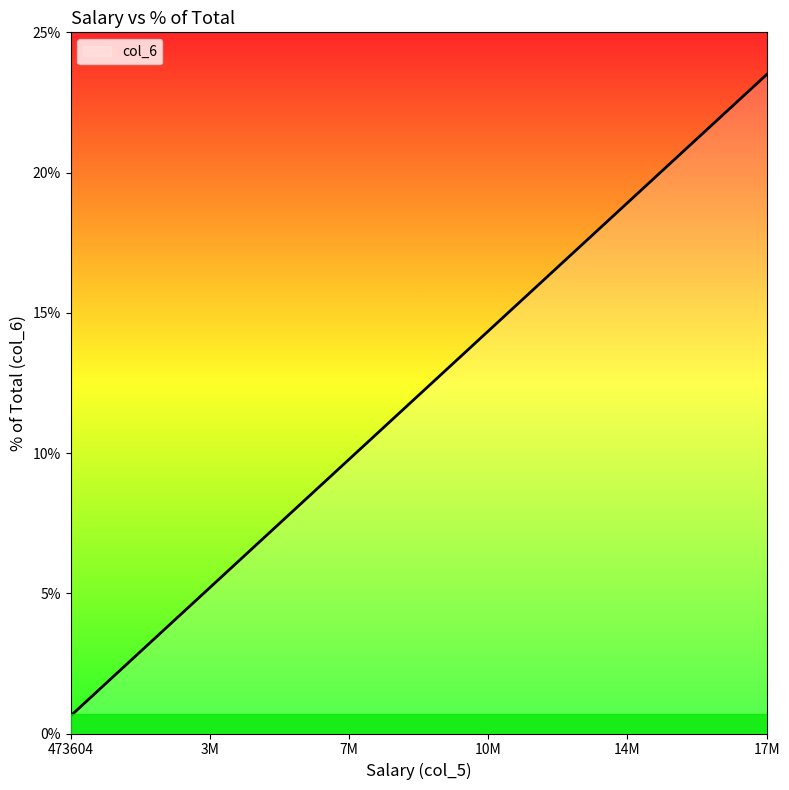

Does the chart have visible grid lines?

No